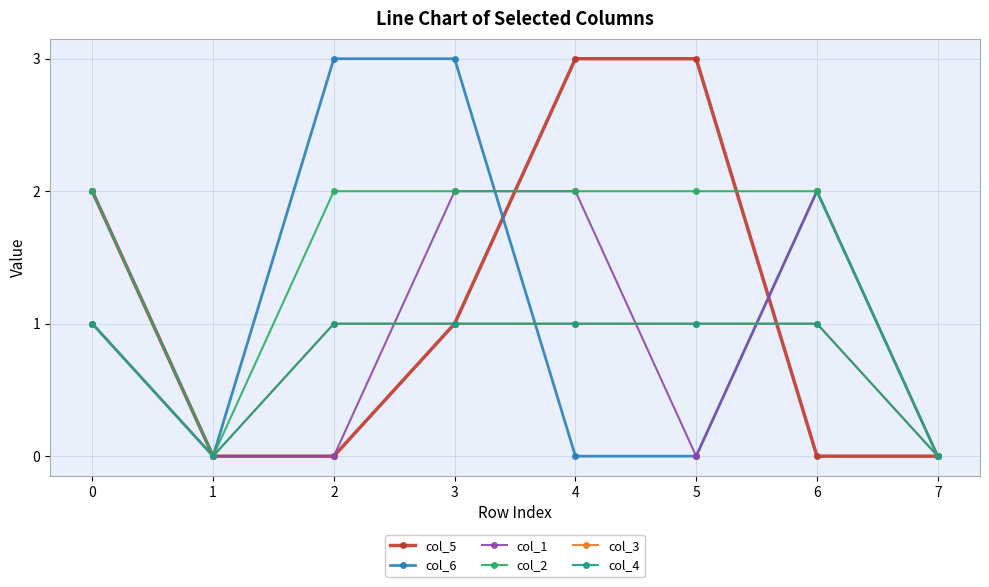

The value of col_3 at 4 is 1. True or false?

False